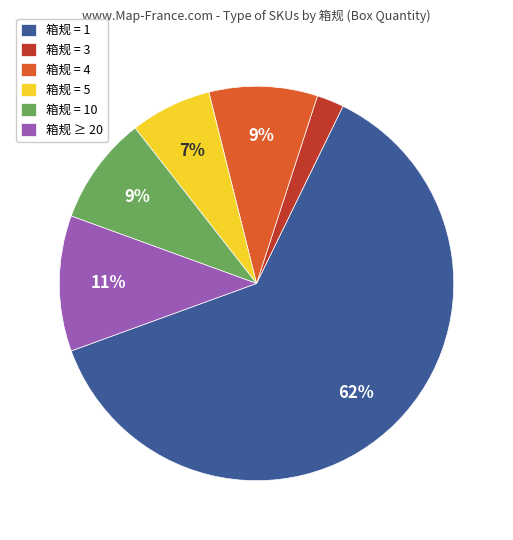

Count the number of slices in the pie.

6